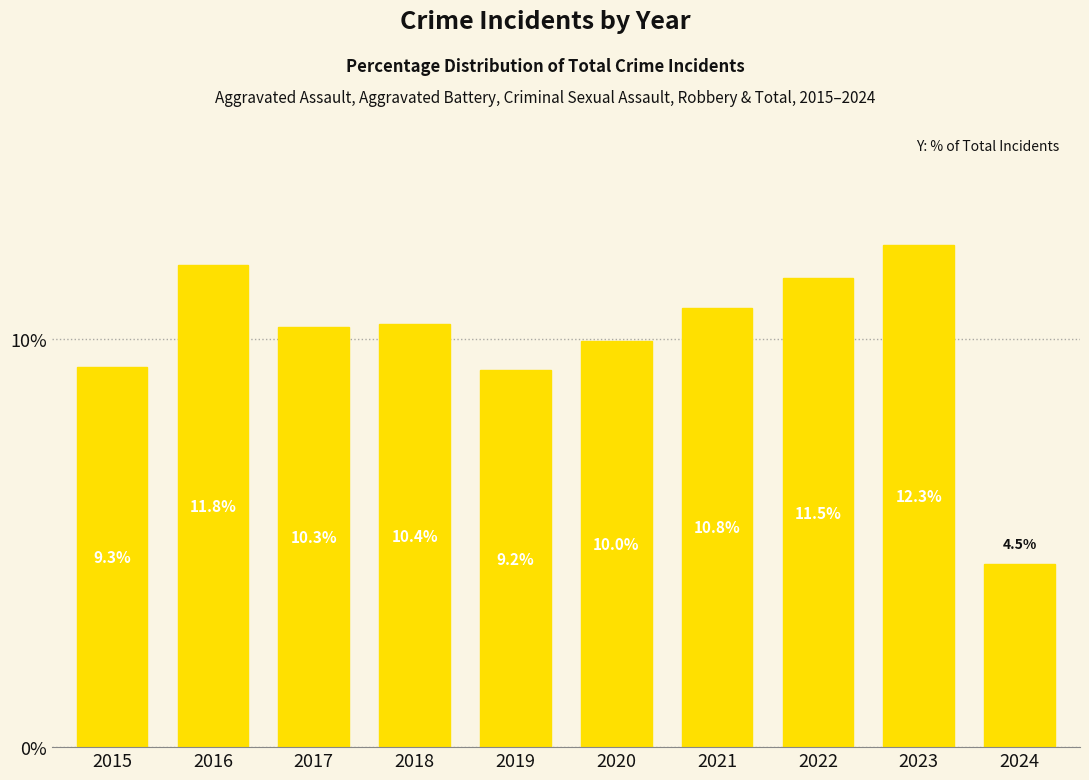

Reading right to left, what are all the values shown in this chart?

2024=4.5	2023=12.3	2022=11.5	2021=10.8	2020=10.0	2019=9.2	2018=10.4	2017=10.3	2016=11.8	2015=9.3